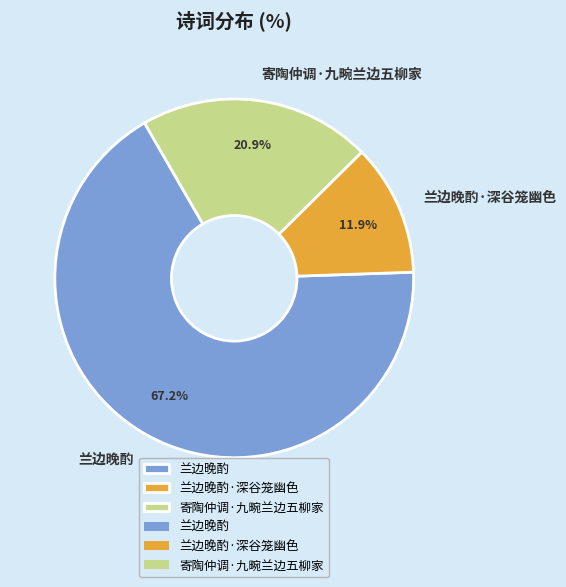

Between 寄陶仲调·九畹兰边五柳家 and 兰边晚酌·深谷笼幽色, which is larger?

寄陶仲调·九畹兰边五柳家